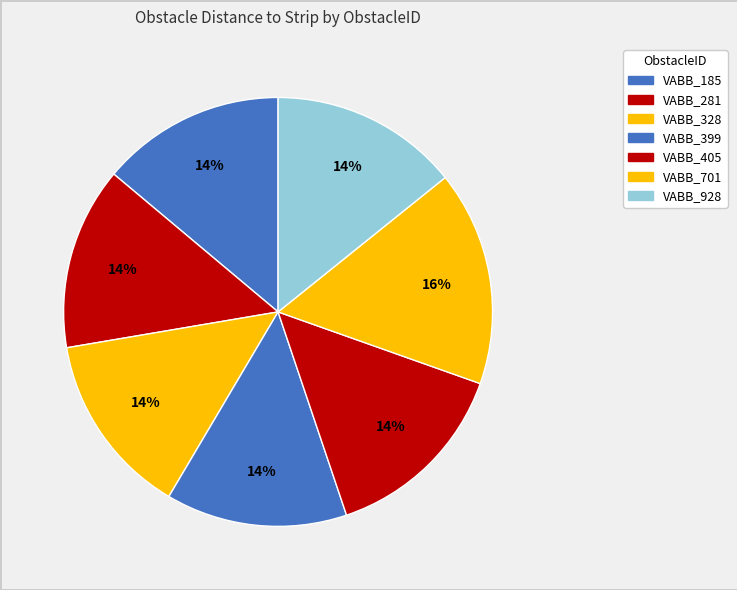

Does VABB_281 account for over 50% of the chart?

No